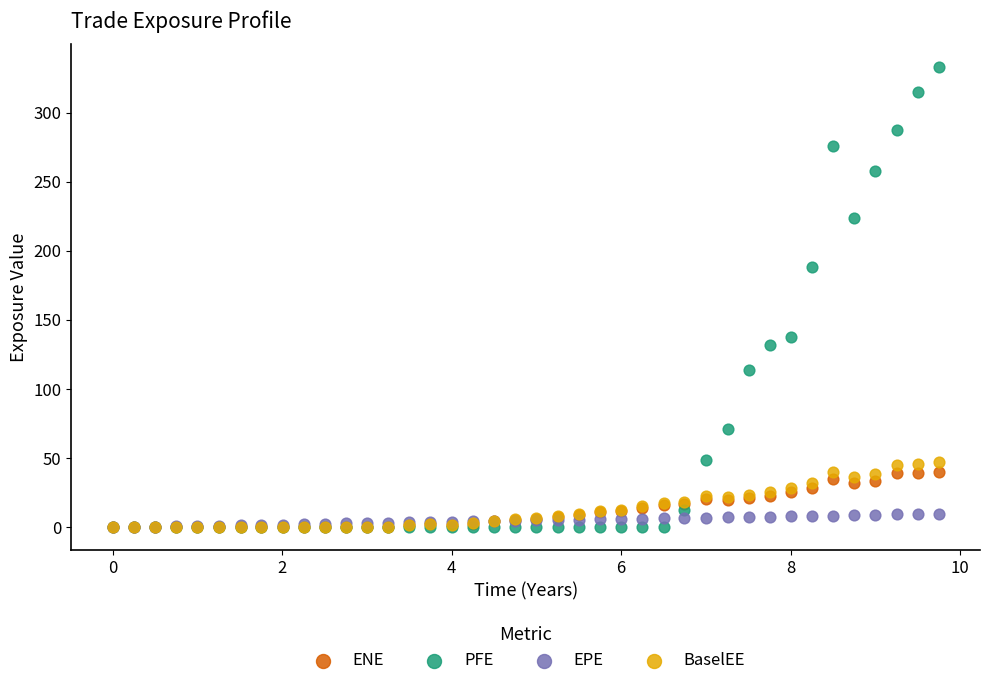

Across all series, what Y value is closest to 166?

188.2